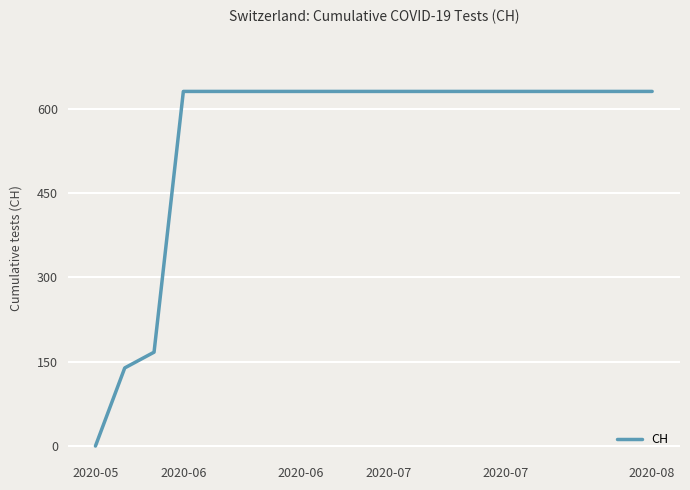

What is the greatest value displayed?

631